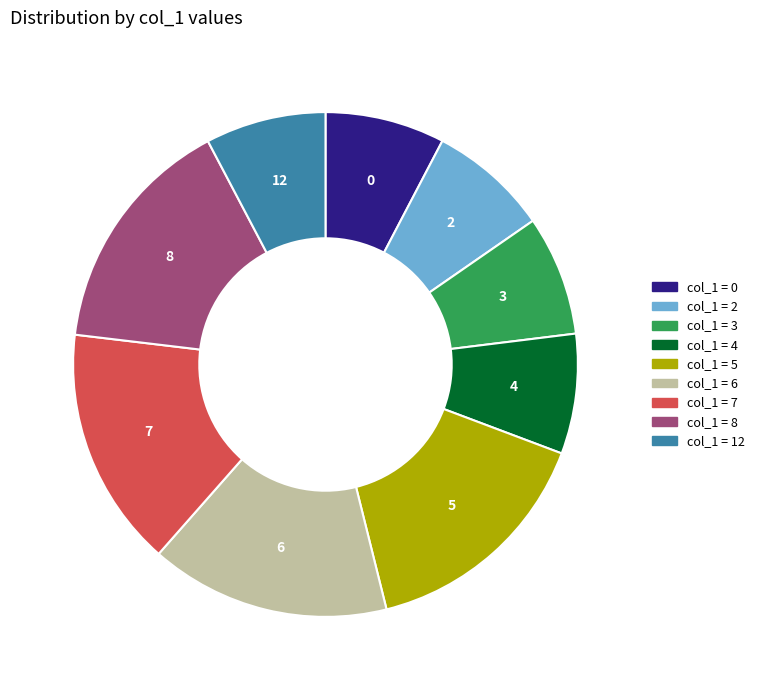

Is there a majority slice in this chart?

No